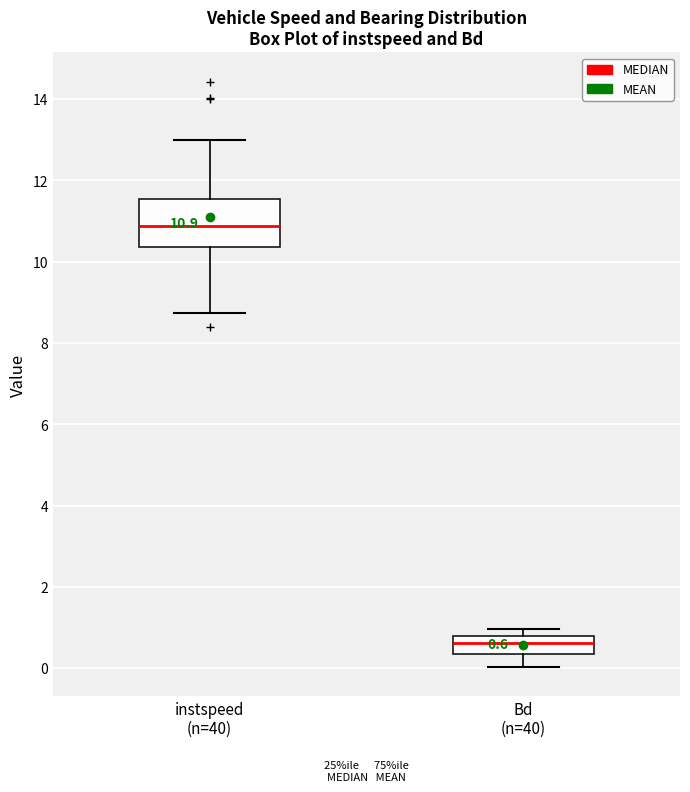

Comparing the boxes themselves (not the whiskers), which one is the tallest?

instspeed (n=40)